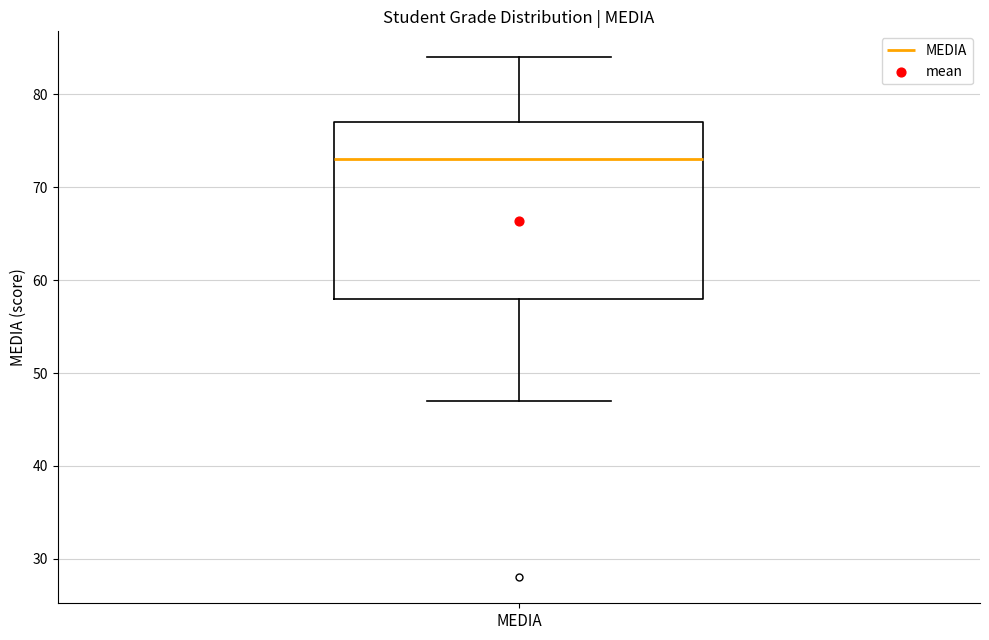

Where does the lower whisker of the box for MEDIA end on the y-axis? The values are not printed on the chart, so give them approximately, as read against the axis.

47